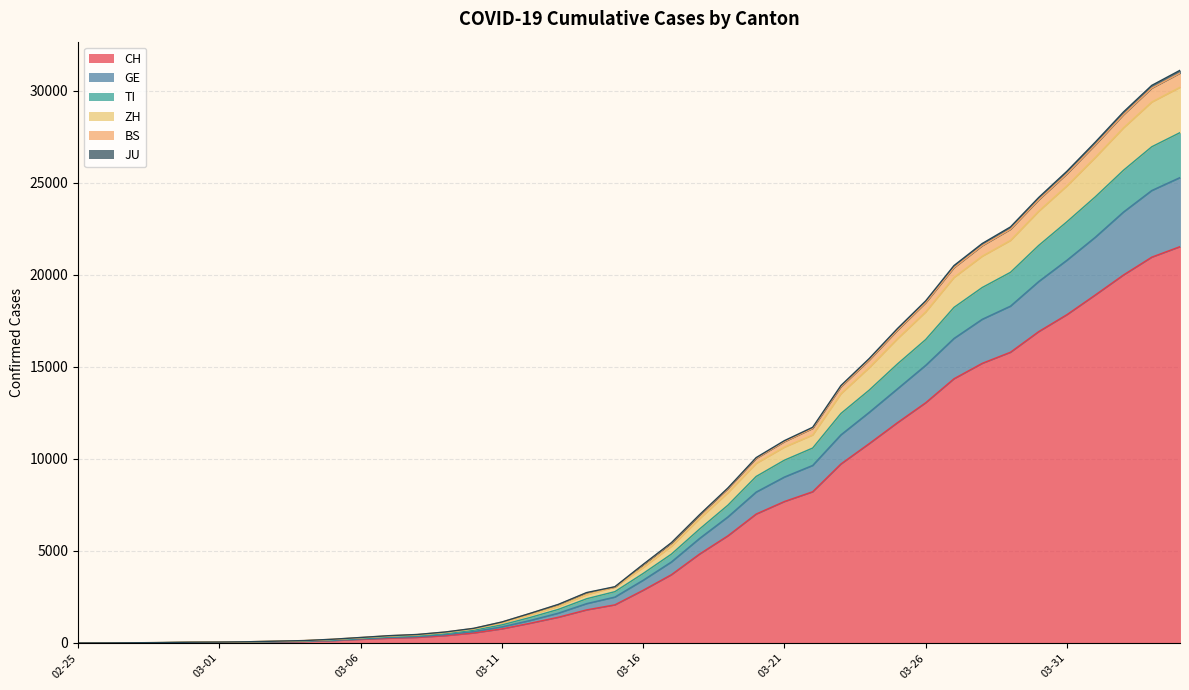

How many lines are shown in the chart?

6